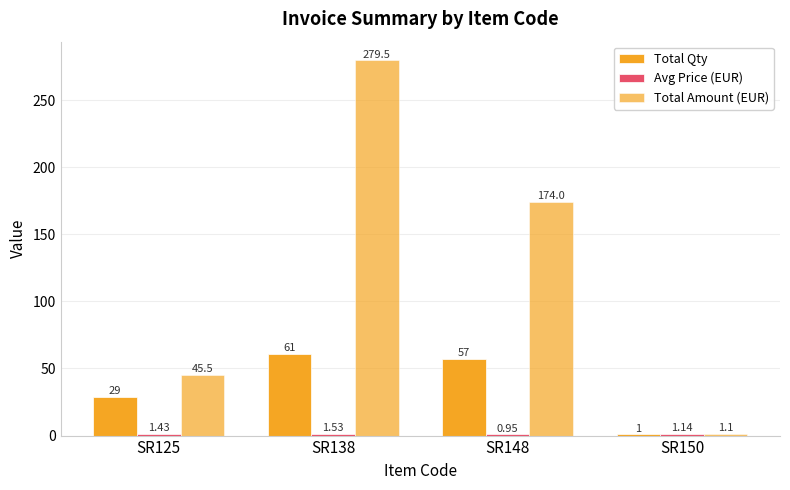

What is the difference between the highest and lowest values at SR148?

173.1